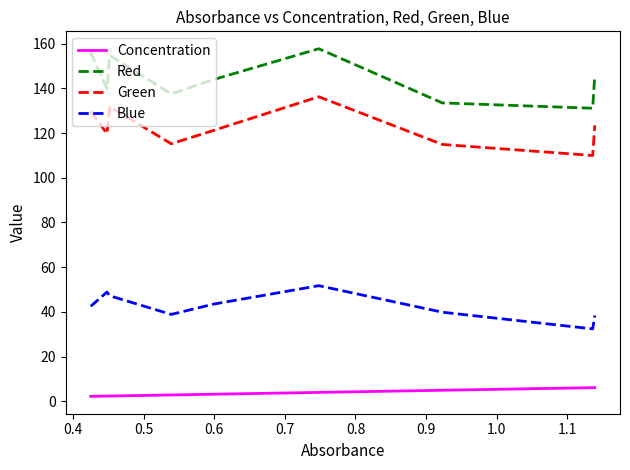

What are all the series names shown in the legend?

Concentration, Red, Green, Blue